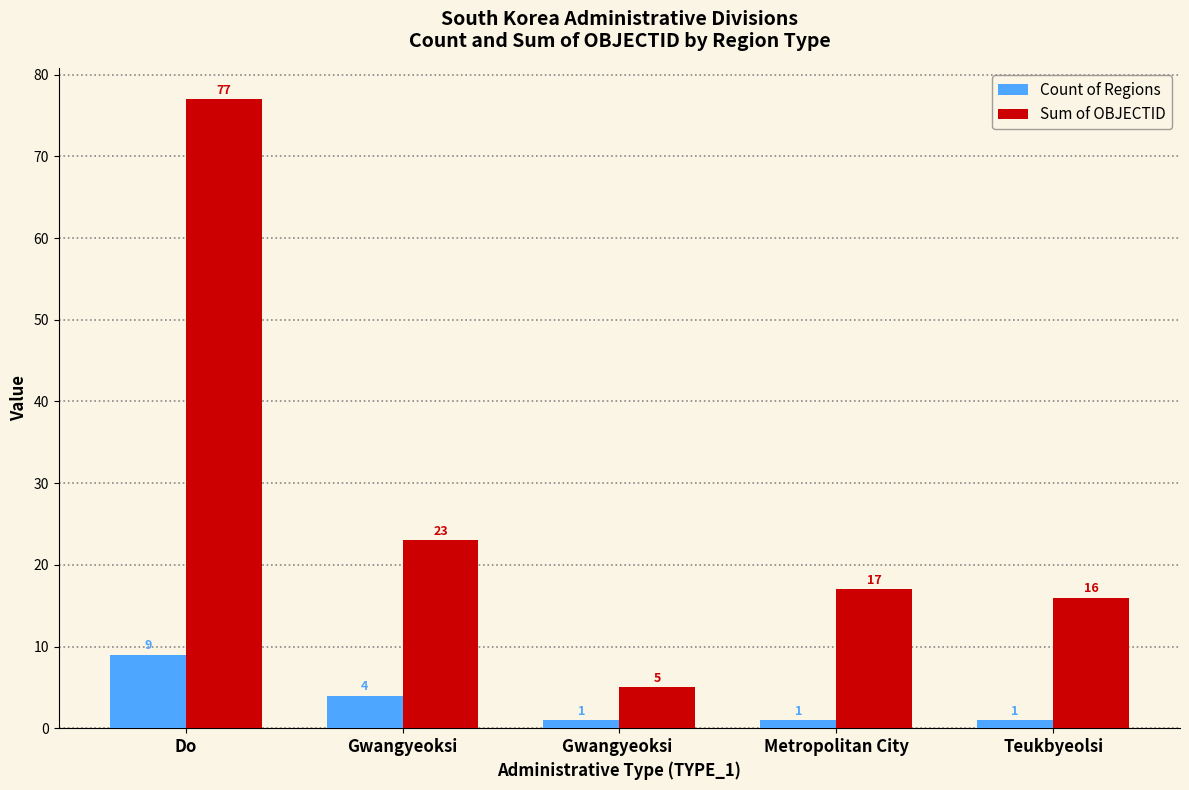

What are all the series names shown in the legend?

Count of Regions, Sum of OBJECTID